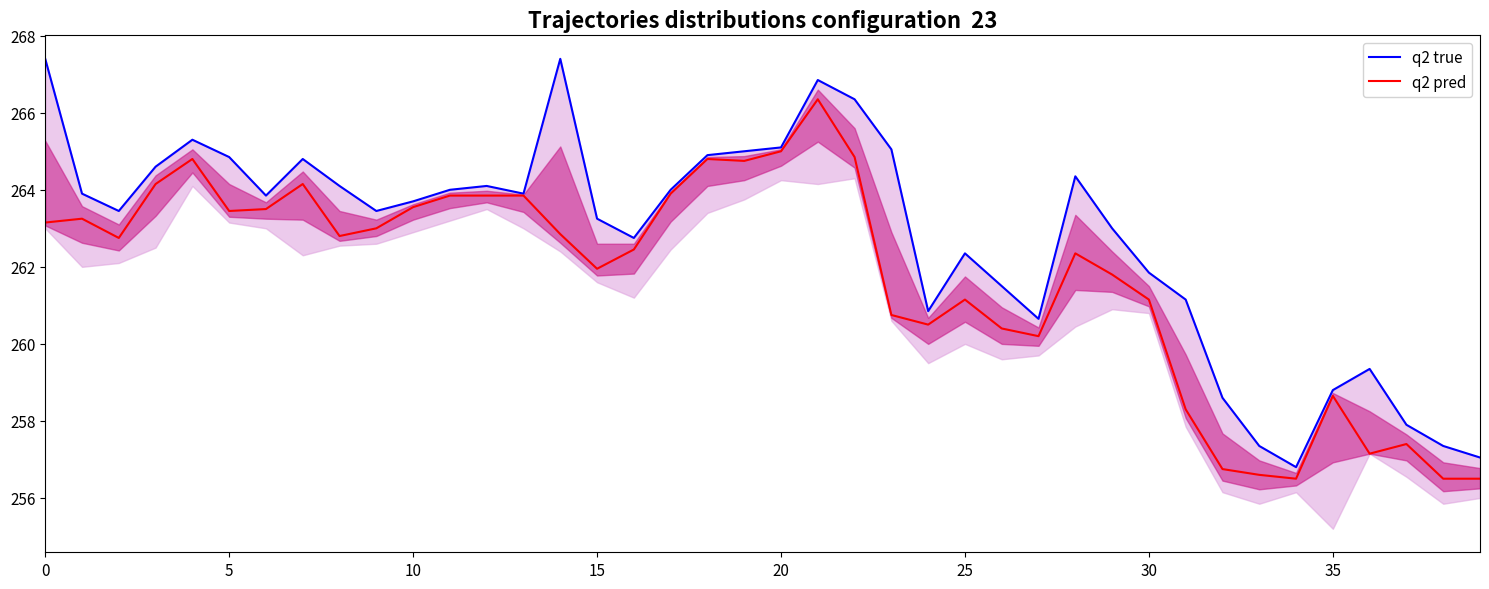

True or false: q2 pred has more than 2 interior local peaks.

True